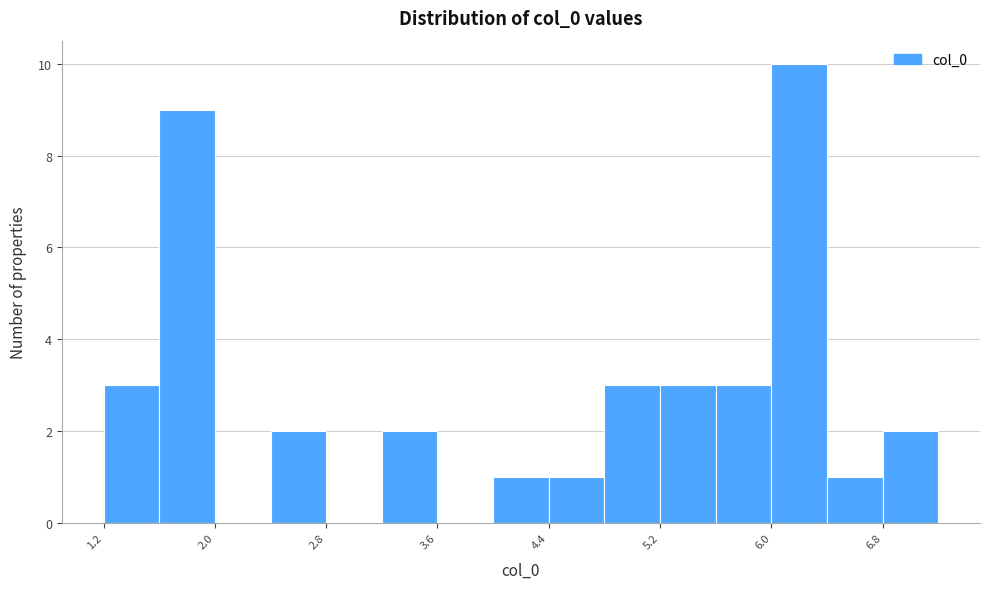

Over which range of the x-axis is the bar tallest?

6.0 to 6.4